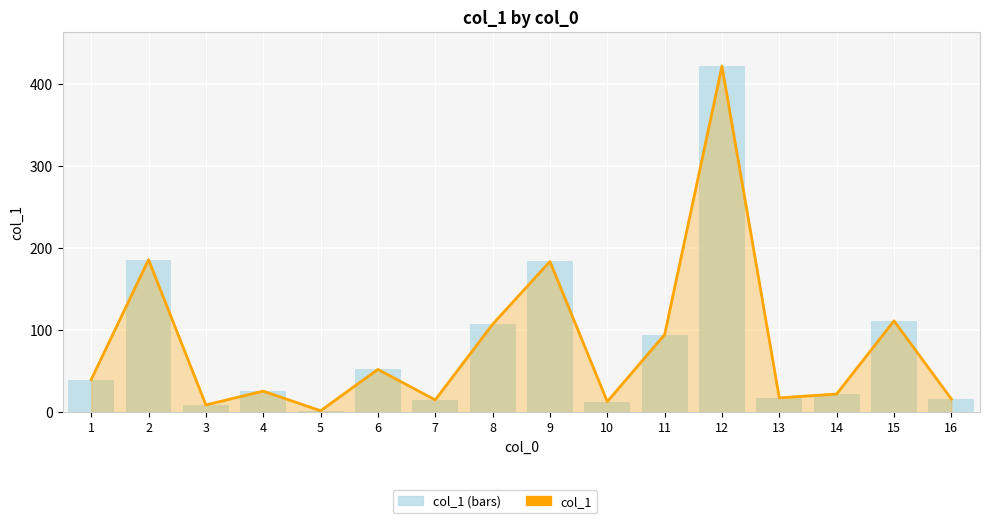

Read the col_1 value at 3.

8.6